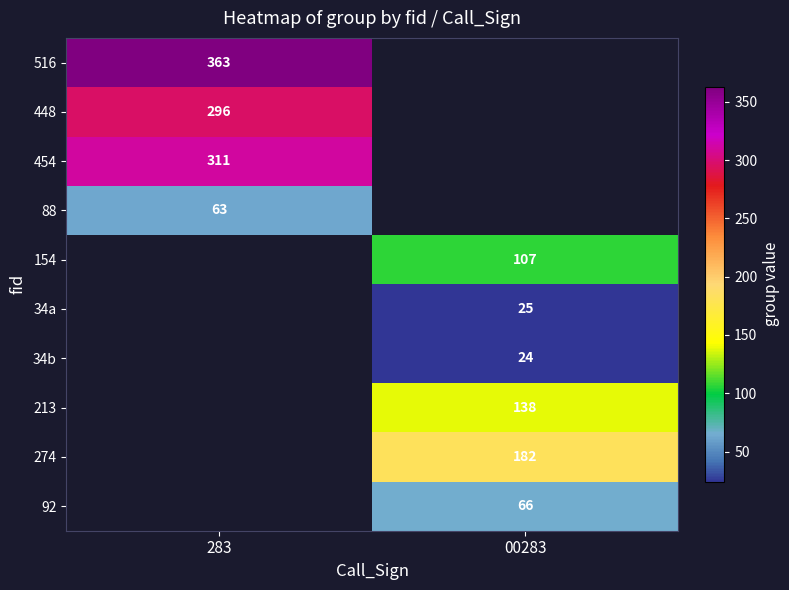

True or false: 274 has a value of 68 at 00283.

False